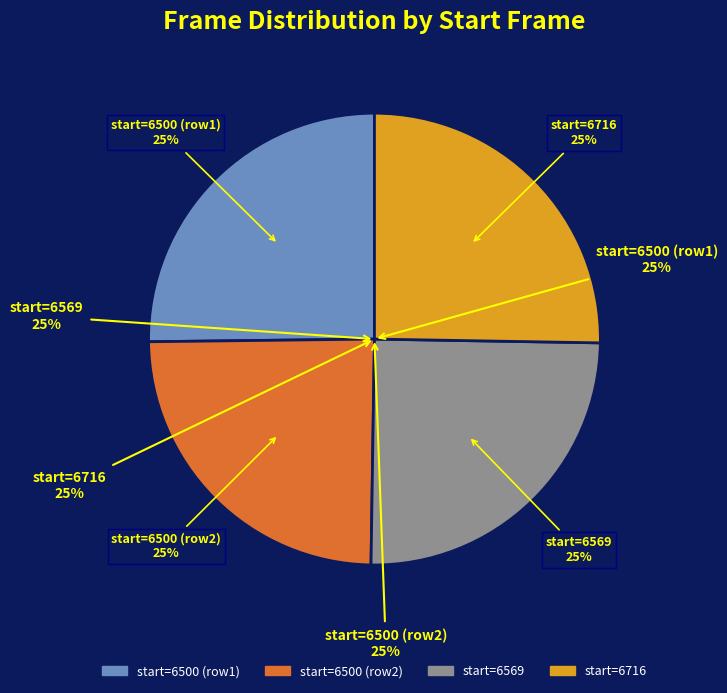

Is there any slice that represents more than half of the pie?

No